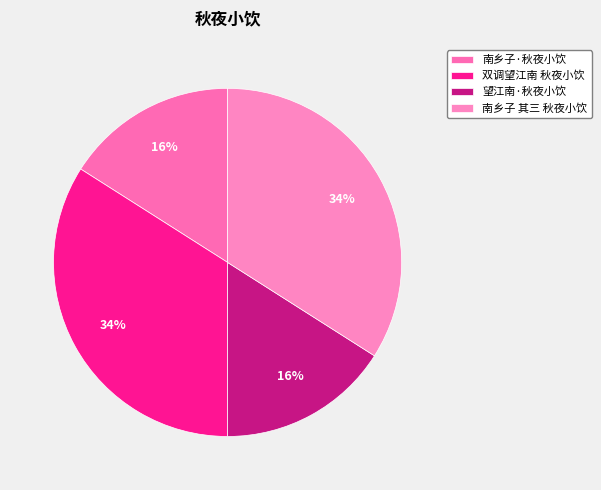

How many slices are in this pie chart?

4